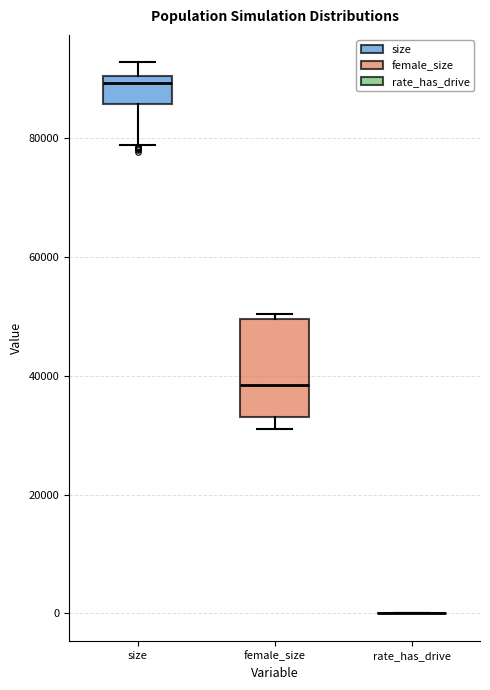

Where is the lower edge of the box for female_size on the y-axis? The values are not printed on the chart, so give them approximately, as read against the axis.

34000